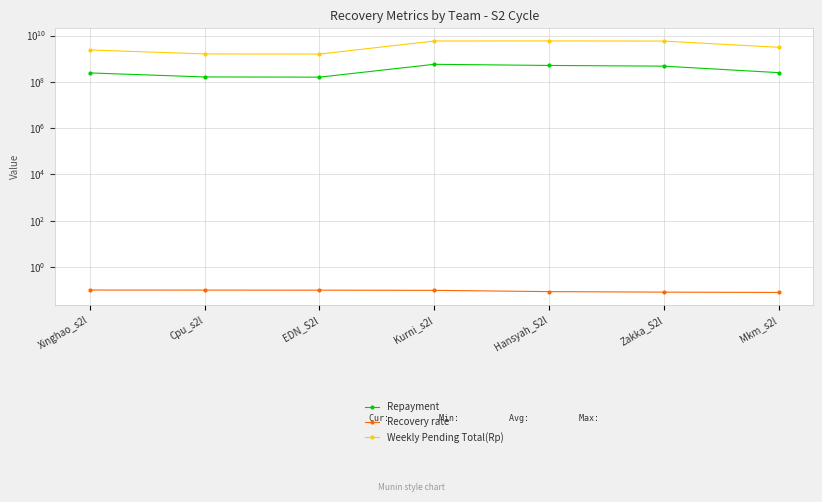

What is the average value of the Recovery rate series?

0.1